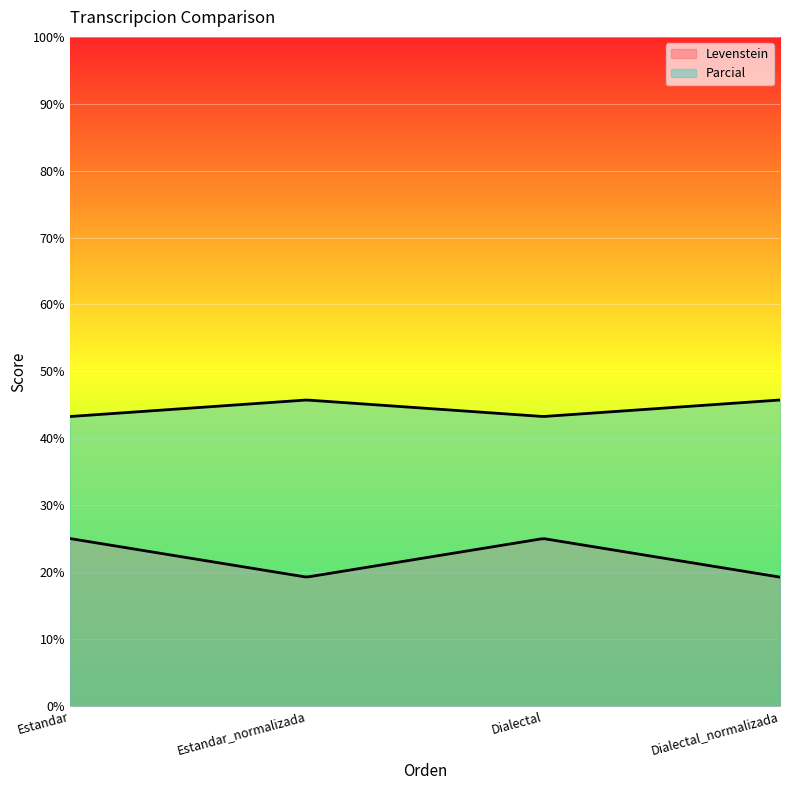

What is the difference between the second highest and second lowest values in the Levenstein series?

5.8